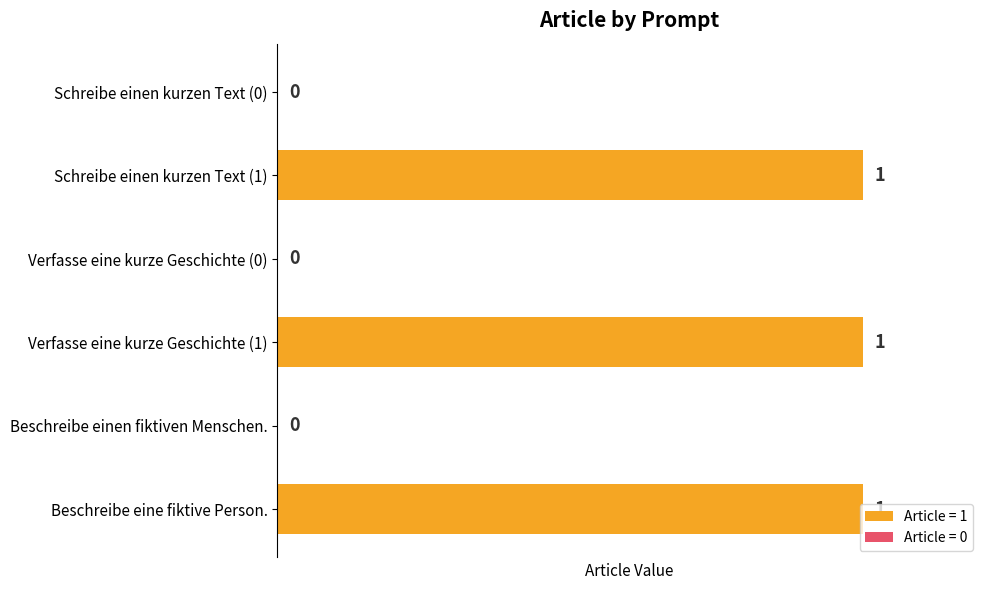

What is the change in value from Beschreibe einen fiktiven Menschen. to Verfasse eine kurze Geschichte (1)?

+1